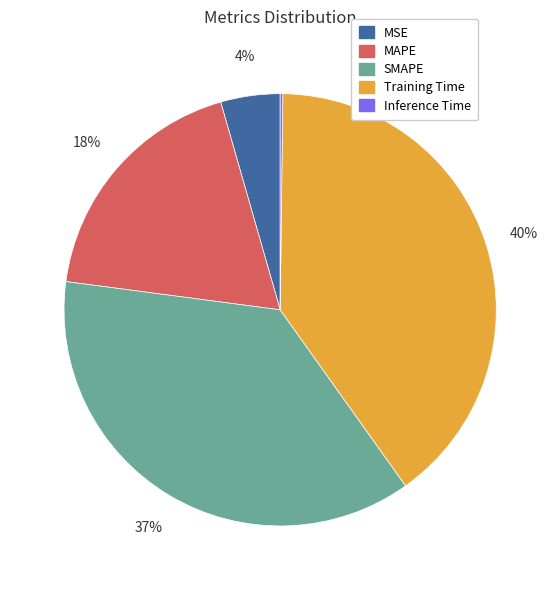

Which slice is the largest?

Training Time